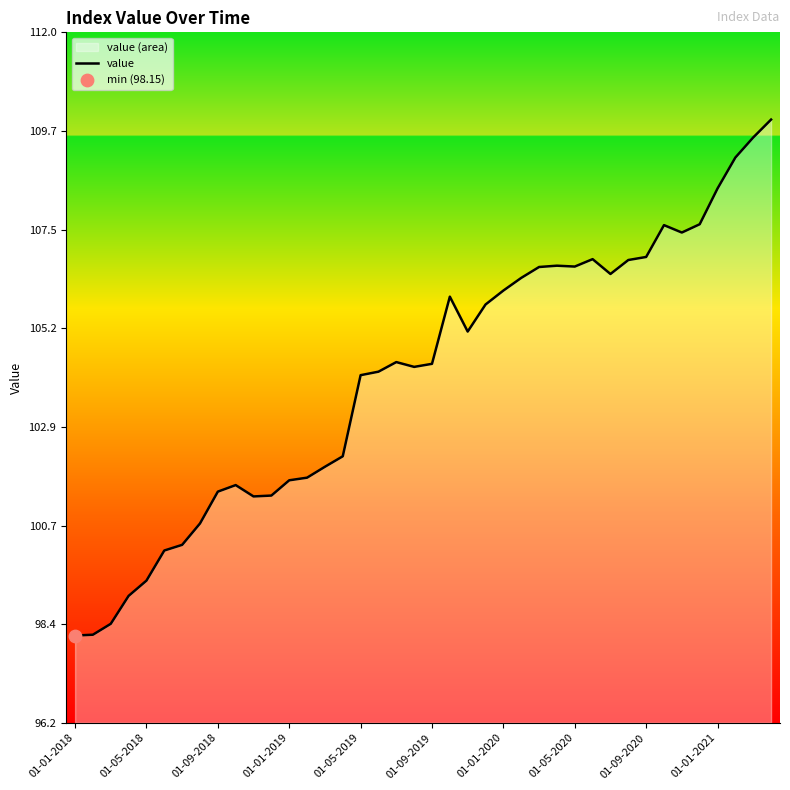

What is the ratio of the value at 01-01-2020 to the value at 01-05-2019?

1.0